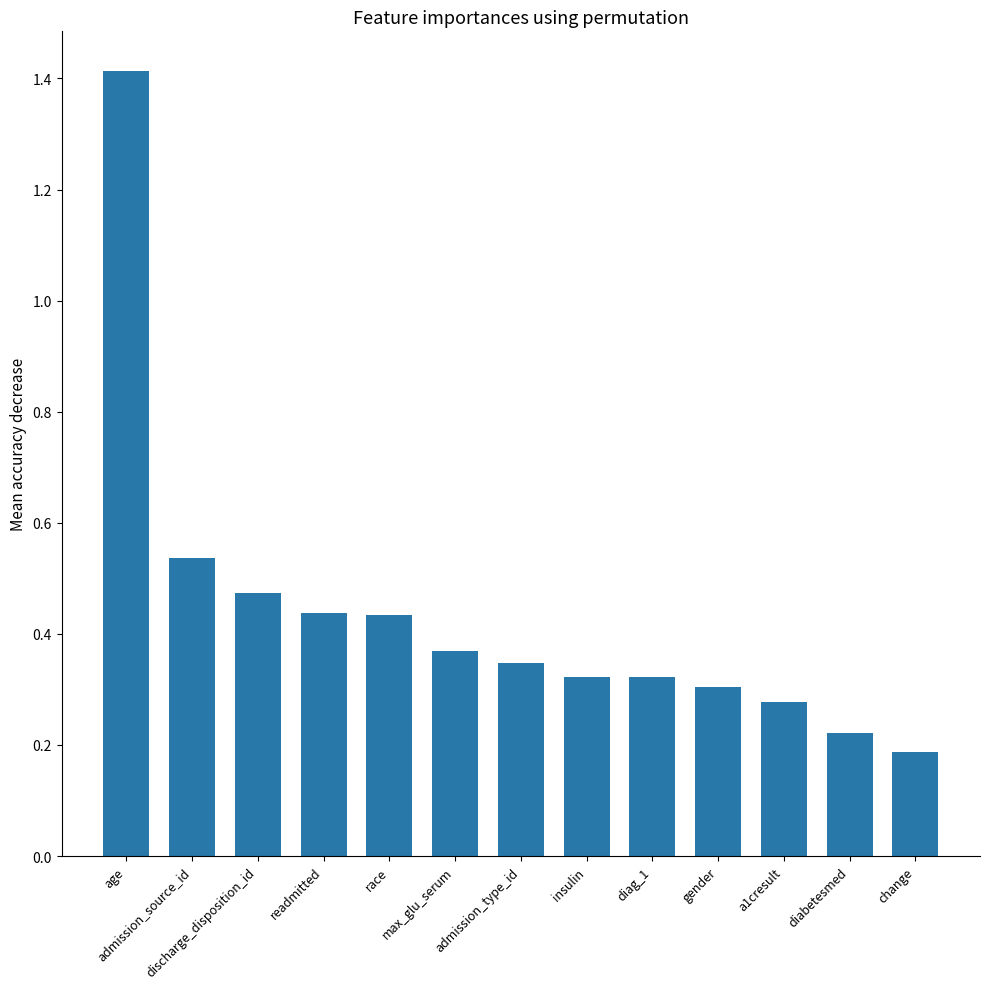

How many values are between 0 and 1?

12